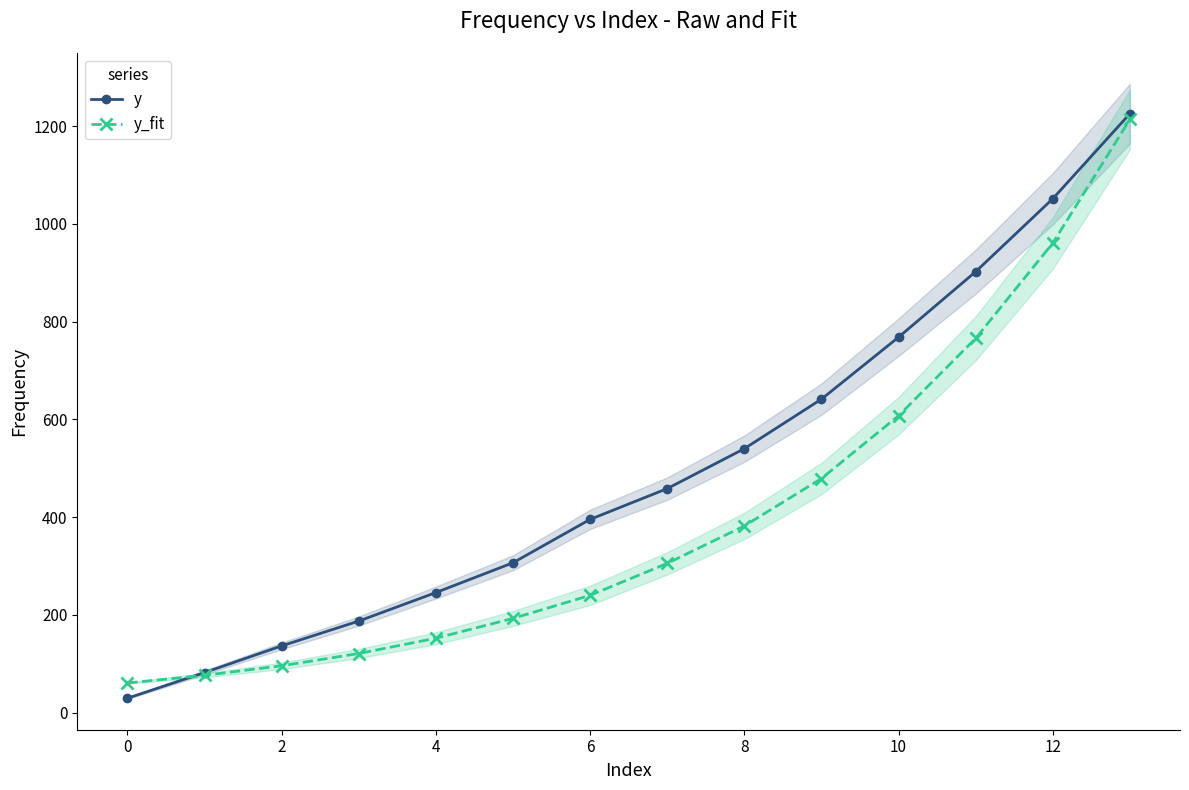

Which category has the lowest value in the y_fit series?

0